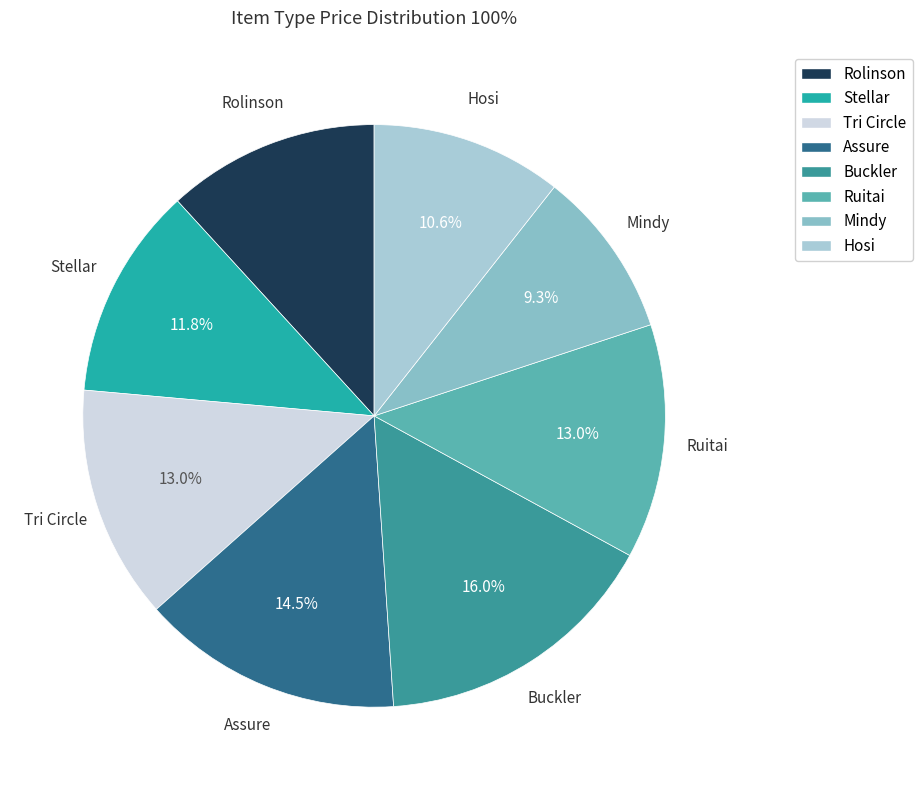

Count the number of slices in the pie.

8